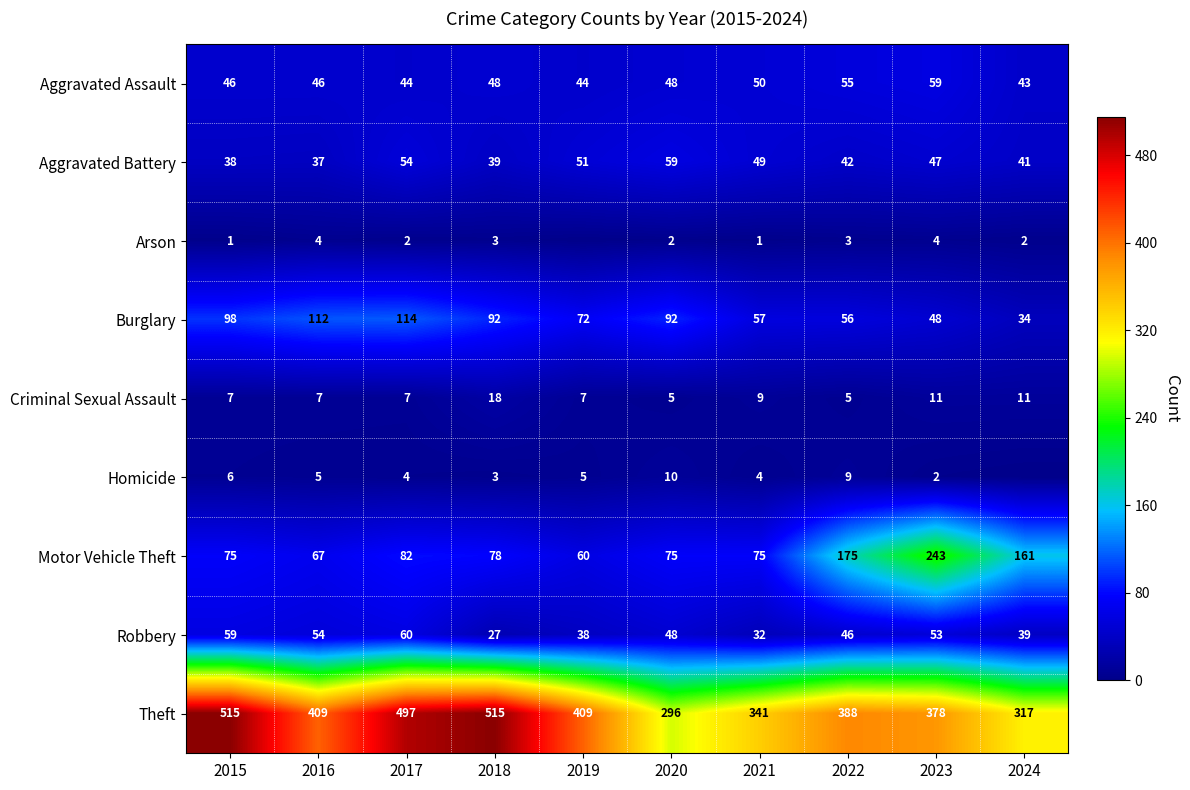

What is the difference between the highest and lowest values at 2023?

376